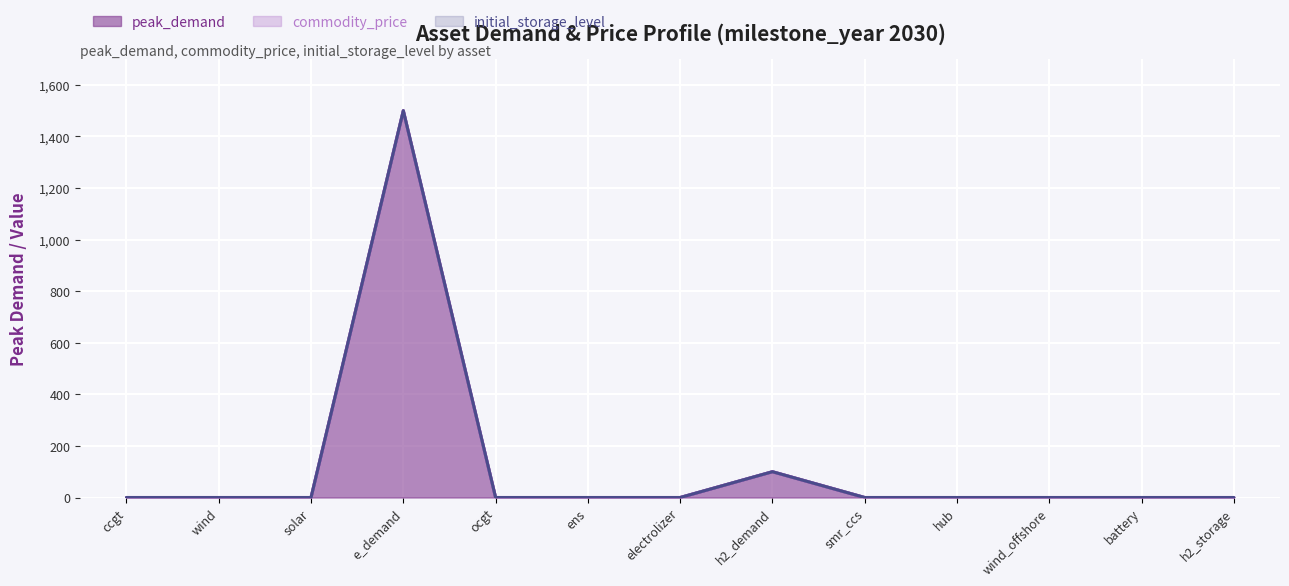

Reading right to left, extract all data points from this chart.

peak_demand: h2_storage=0	battery=0	wind_offshore=0	hub=0	smr_ccs=0	h2_demand=100	electrolizer=0	ens=0	ocgt=0	e_demand=1500	solar=0	wind=0	ccgt=0
commodity_price: h2_storage=0	battery=0	wind_offshore=0	hub=0	smr_ccs=0	h2_demand=0	electrolizer=0	ens=0	ocgt=0	e_demand=0	solar=0	wind=0	ccgt=0
initial_storage_level: h2_storage=0	battery=0	wind_offshore=0	hub=0	smr_ccs=0	h2_demand=0	electrolizer=0	ens=0	ocgt=0	e_demand=0	solar=0	wind=0	ccgt=0